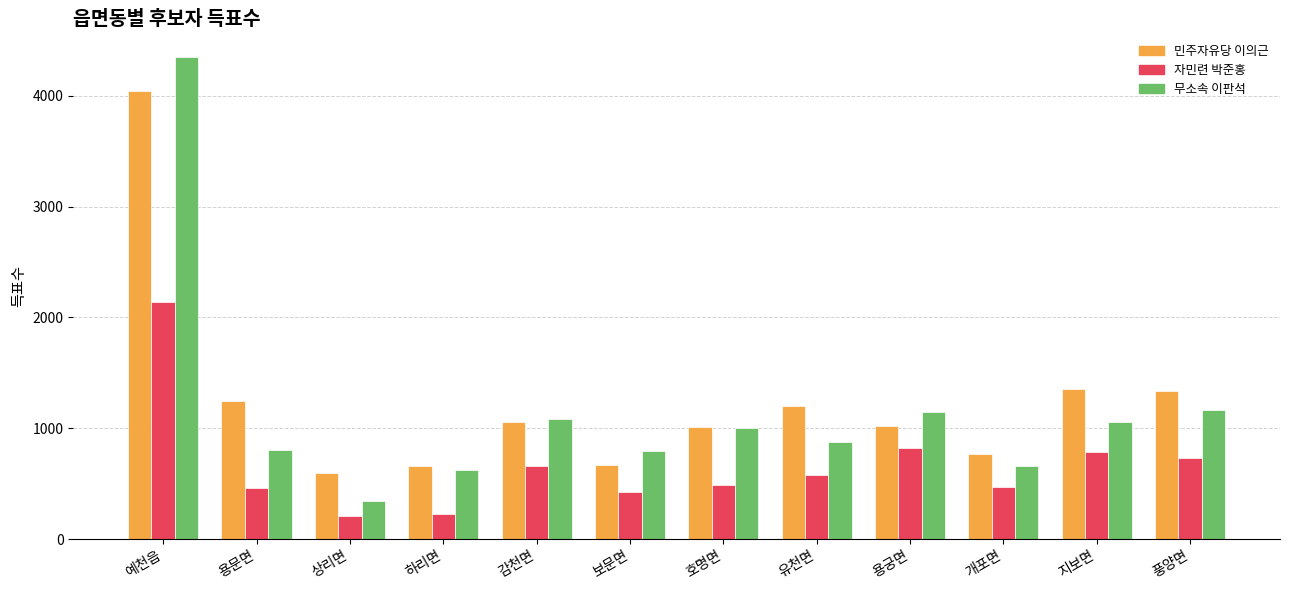

Where is 민주자유당 이의근 nearest to the value 2319?

지보면